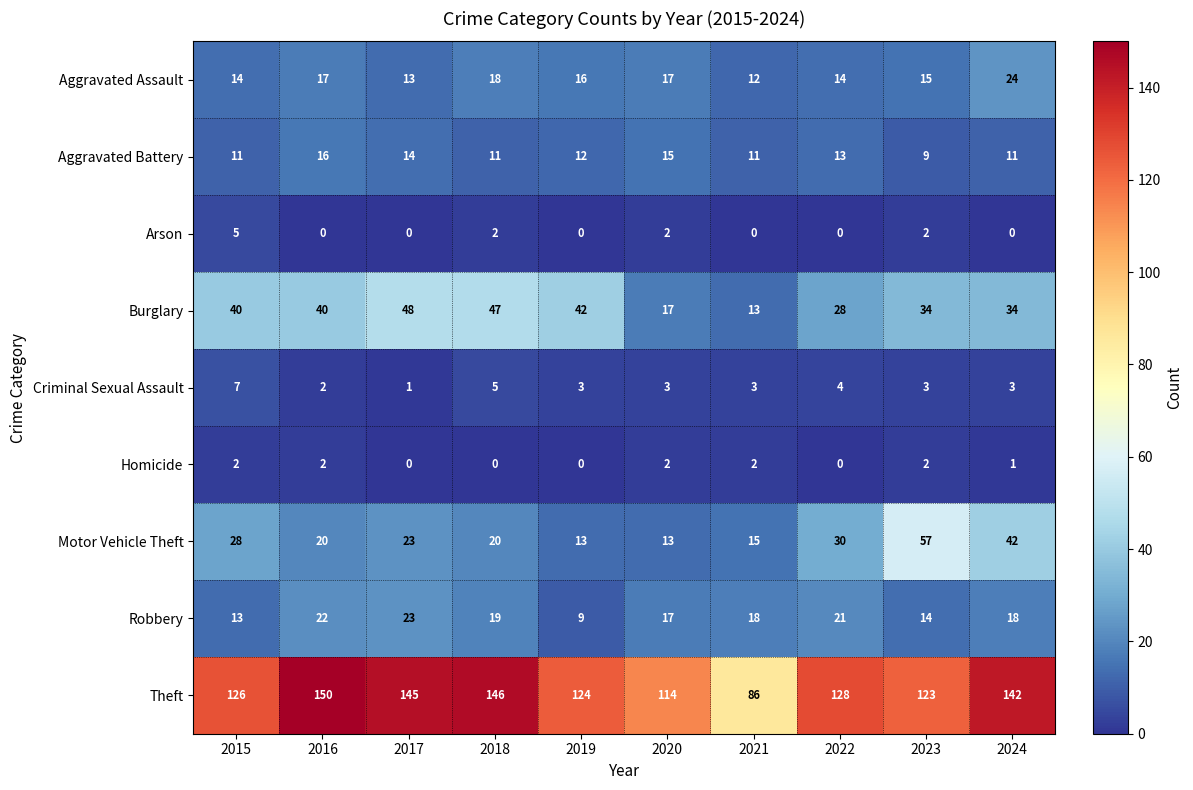

Which series has the largest total across all categories?

Theft